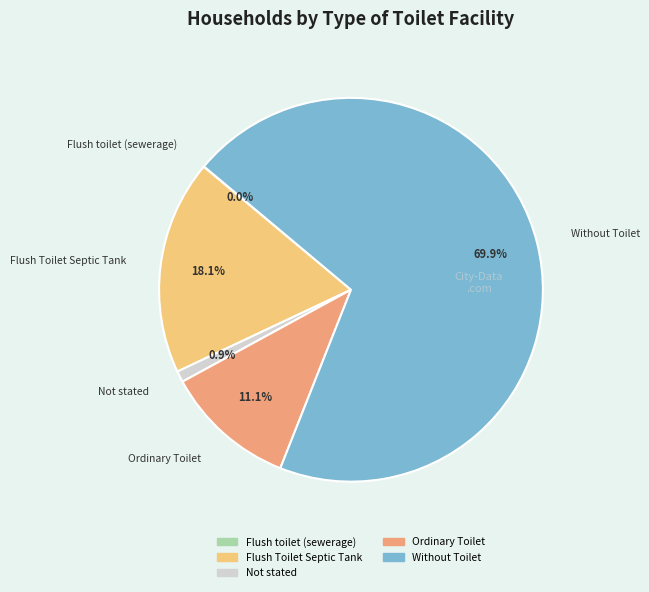

Does Without Toilet account for over 50% of the chart?

Yes